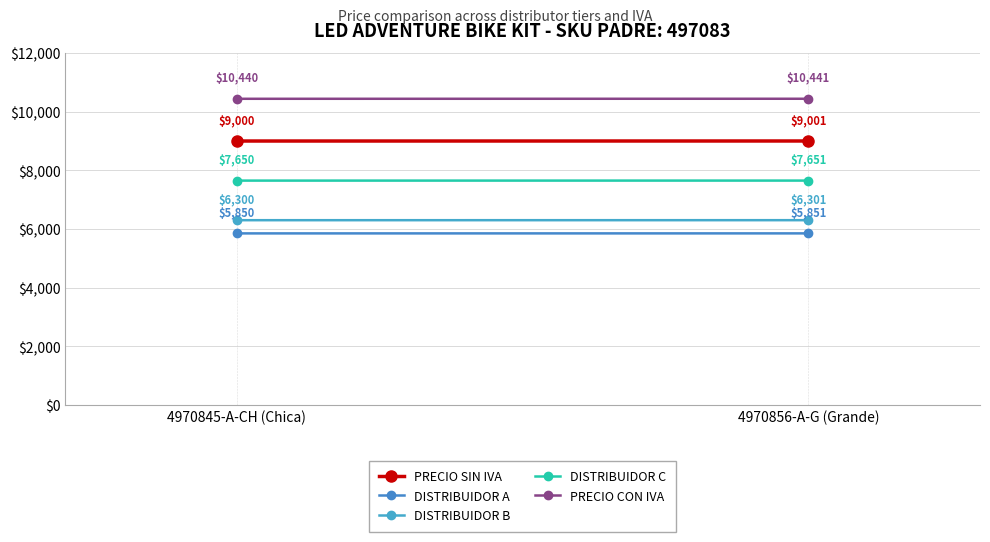

What is the sum of the DISTRIBUIDOR B values at 4970845-A-CH (Chica) and 4970856-A-G (Grande)?

12600.7